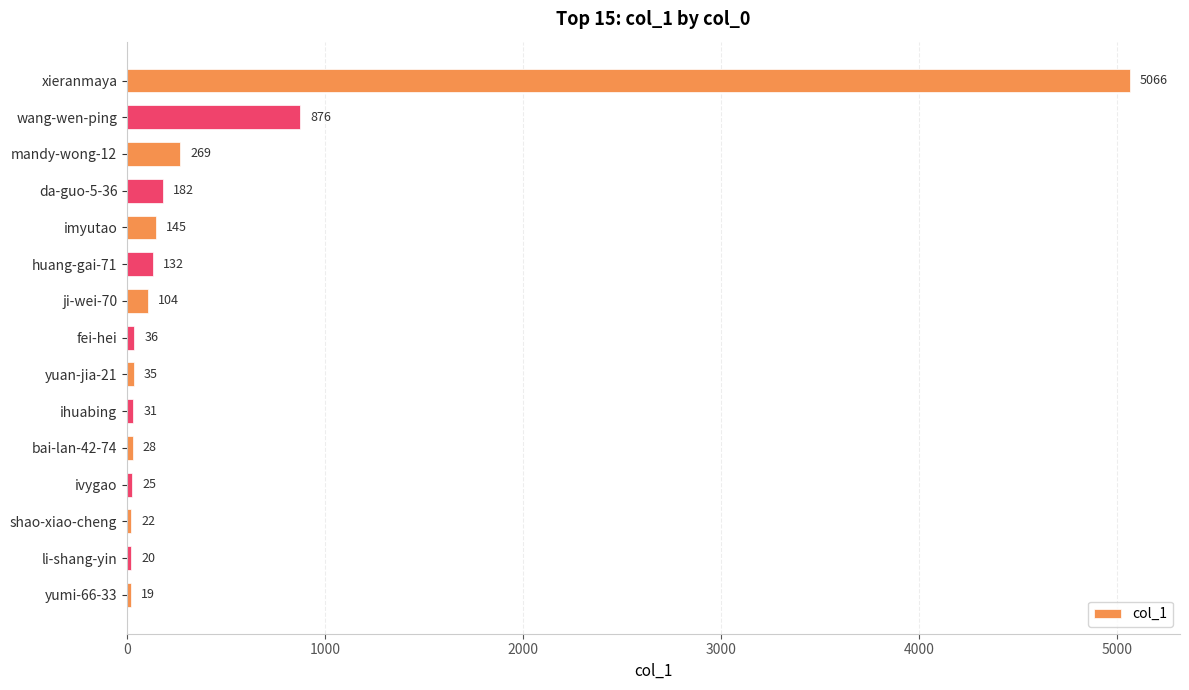

What is the change in value from imyutao to ji-wei-70?

-41